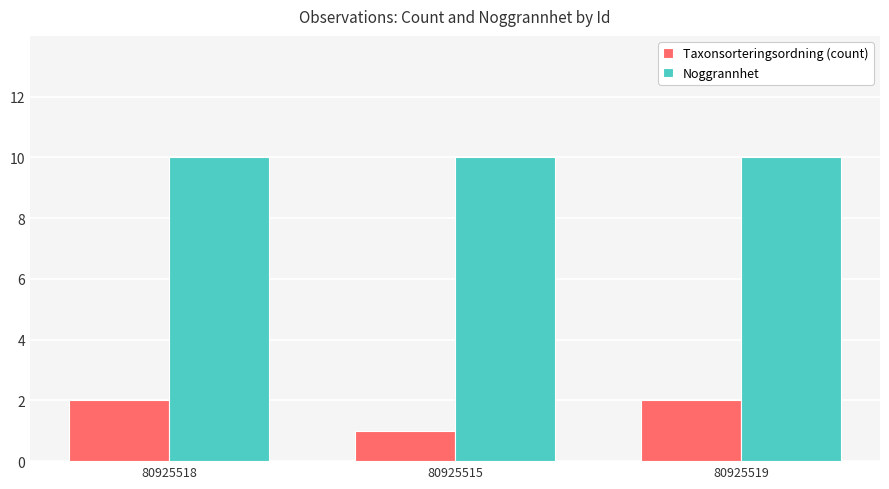

Which series has the largest range (max minus min)?

Taxonsorteringsordning (count)